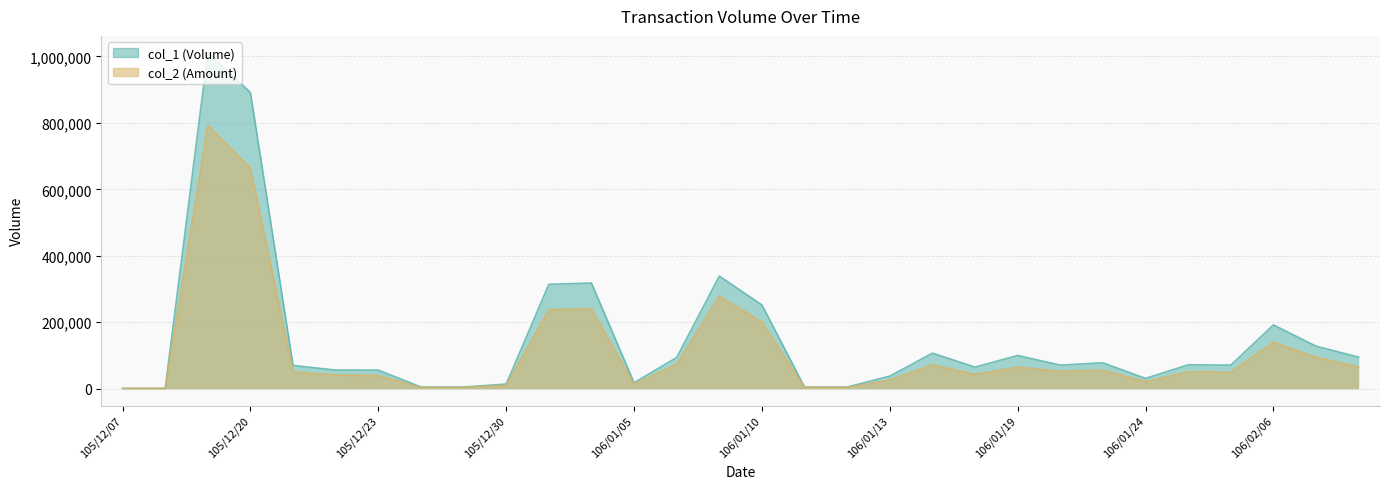

What is the difference between the maximum and second lowest values in the col_2 series?

791110